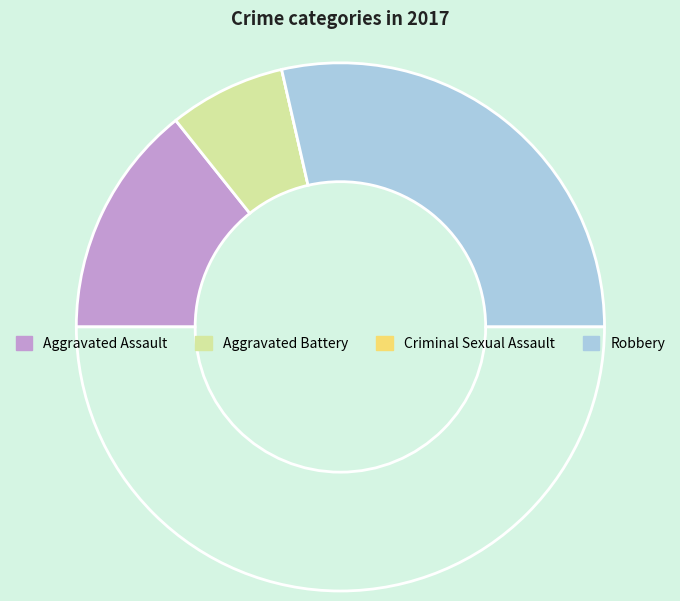

What is the smallest slice in the pie chart?

Criminal Sexual Assault